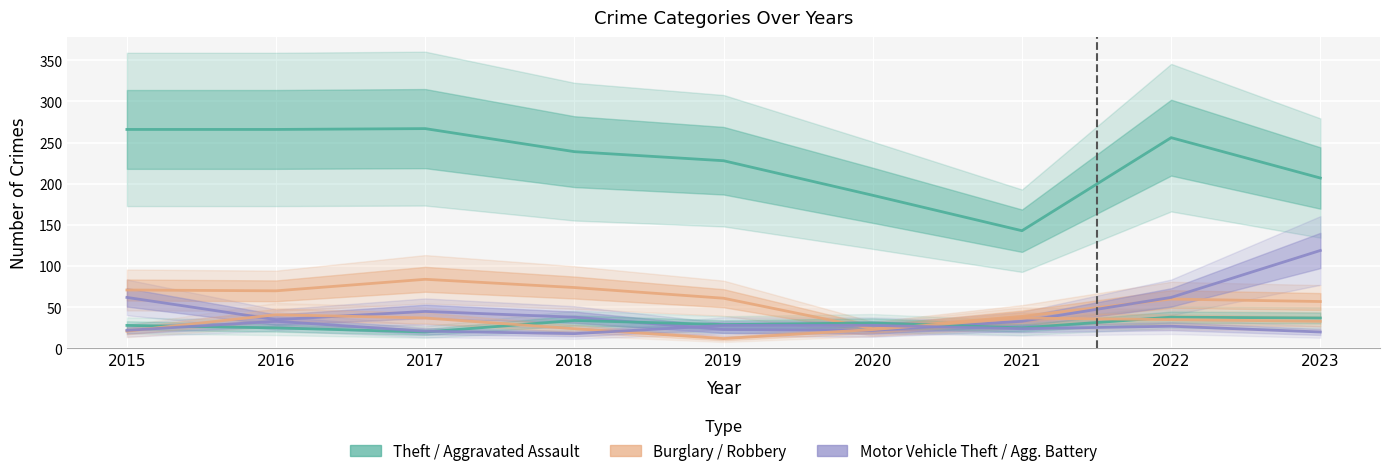

What is the sum of the Aggravated Battery values at 2016 and 2018?

51